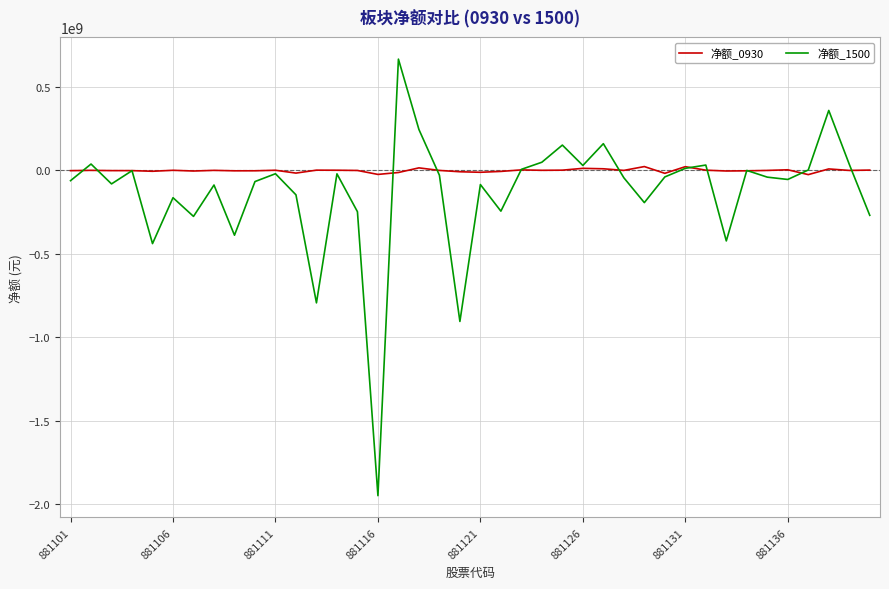

Which series has the largest total across all categories?

净额_0930